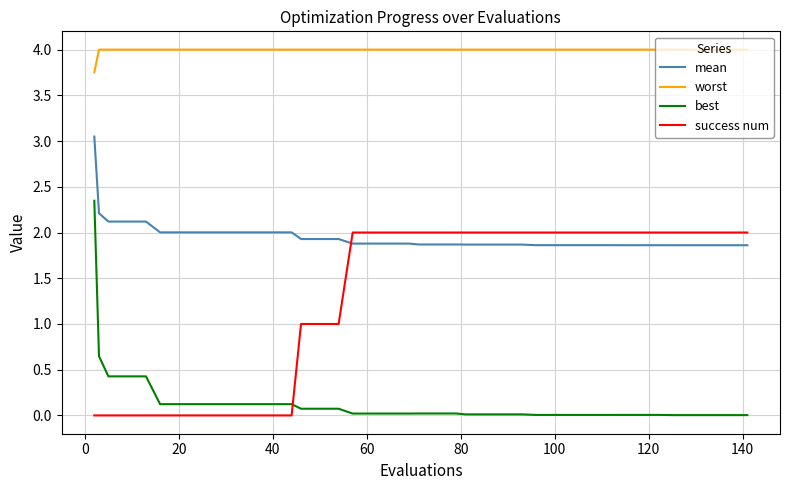

Rank the series by their average value, from highest to lowest.

worst, mean, success num, best